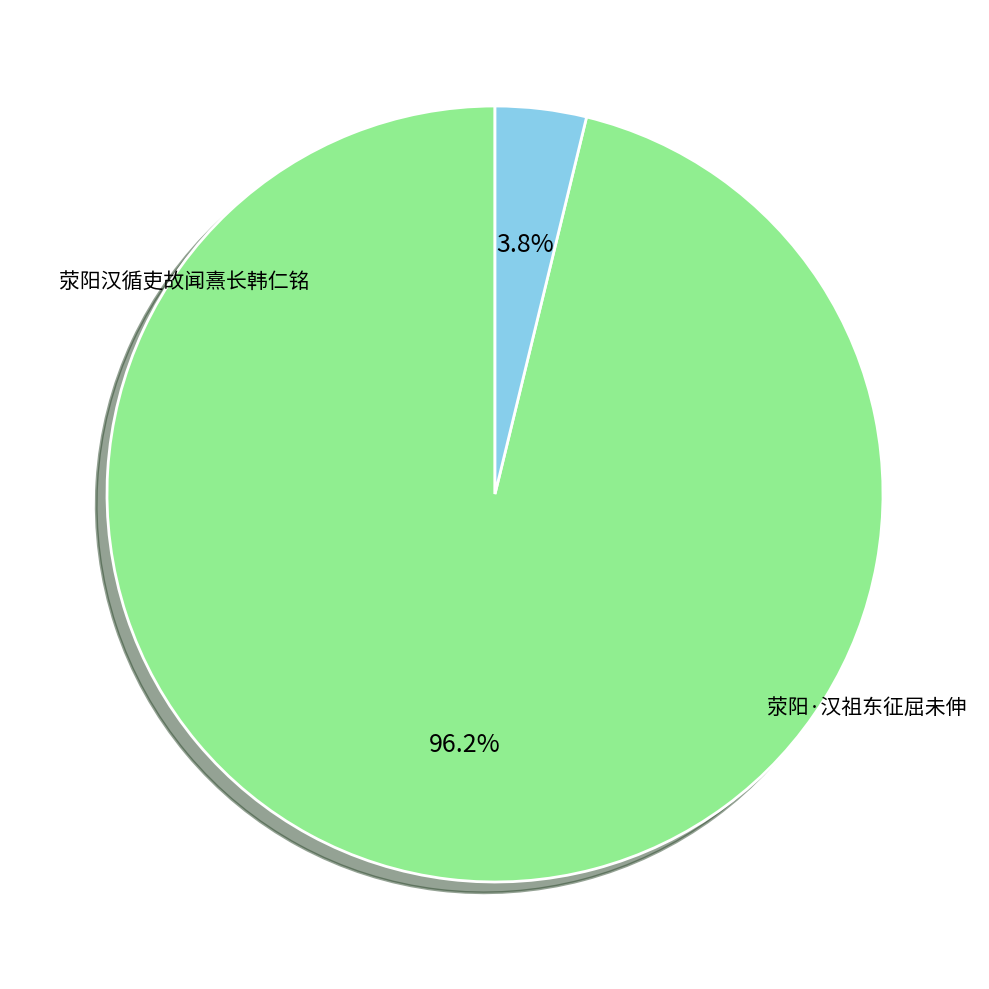

How many slices are in this pie chart?

2